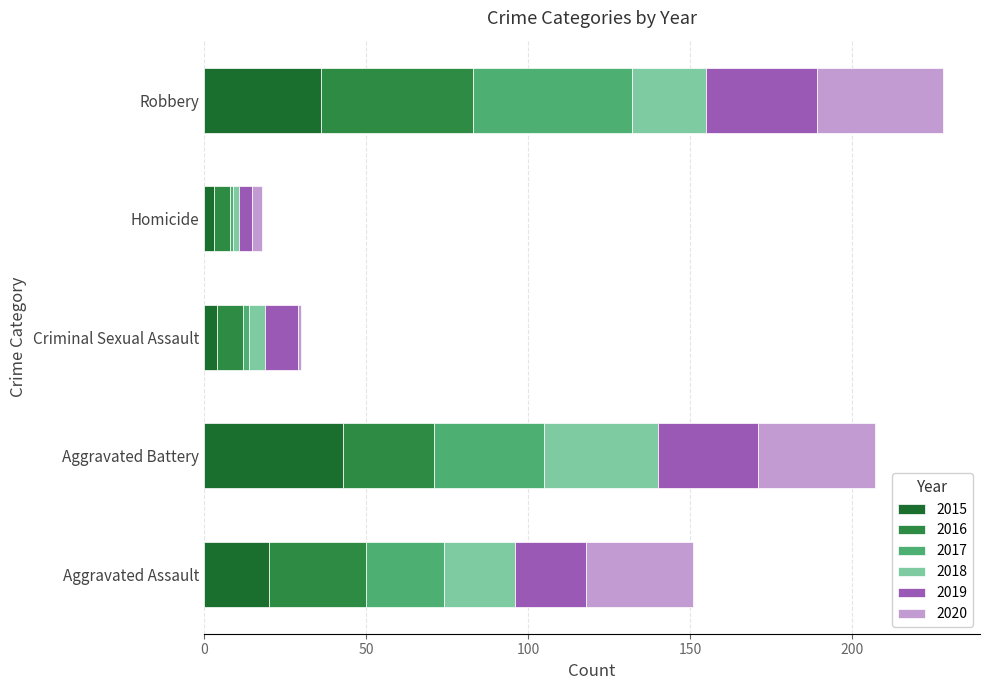

What is the difference between the maximum and minimum values in the 2015 series?

40